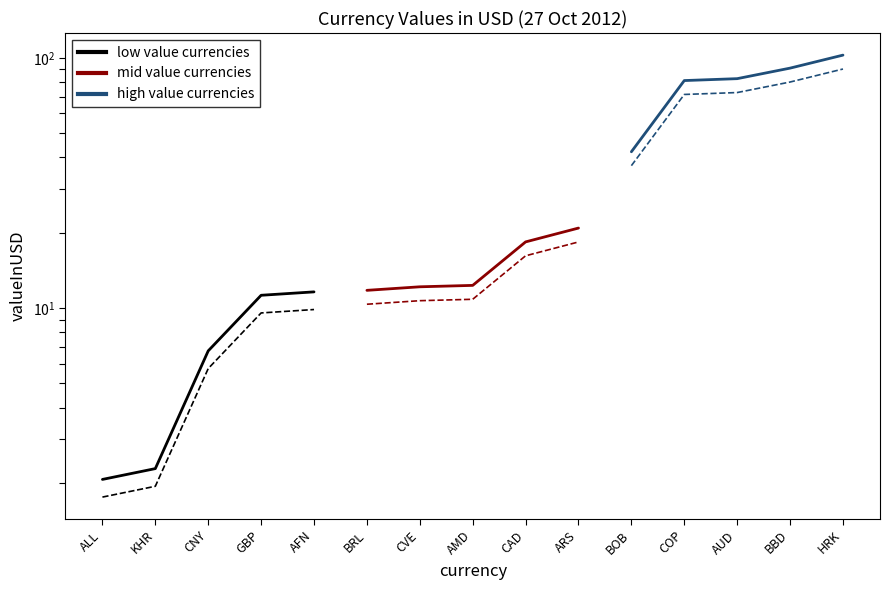

Which category has the highest value in the low value currencies series?

AFN